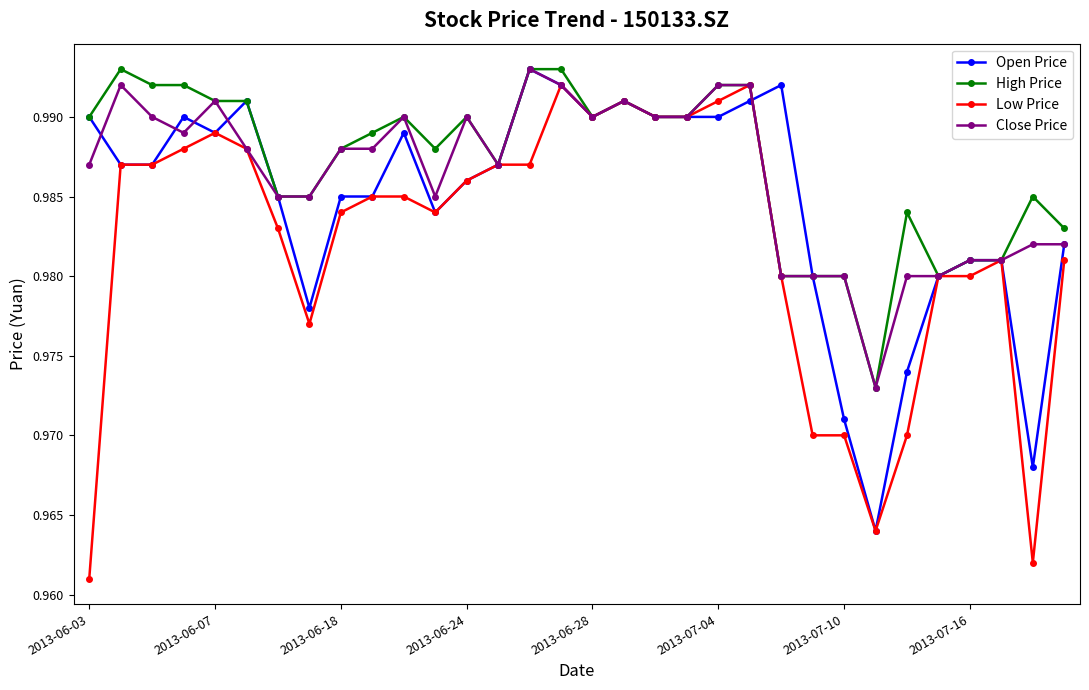

At how many categories does at least one series exceed 0?

32